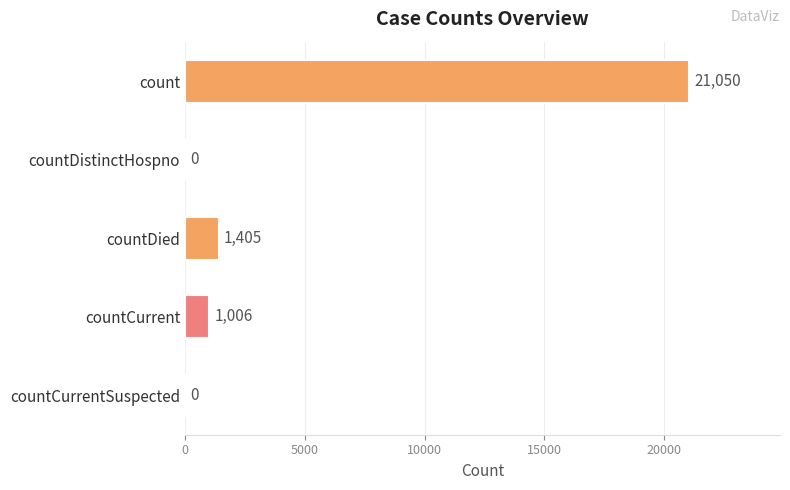

Between countDied and countCurrent, which is larger?

countDied